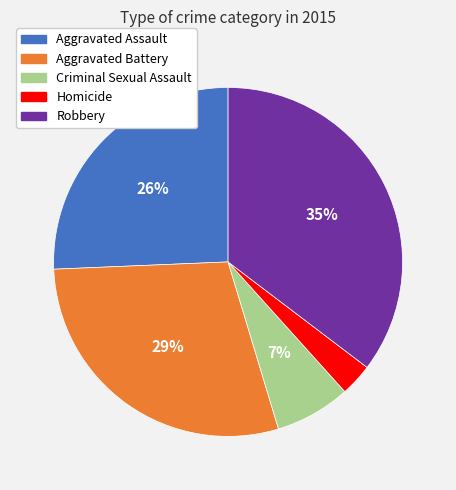

Is the sum of Homicide and Aggravated Assault greater than half?

No